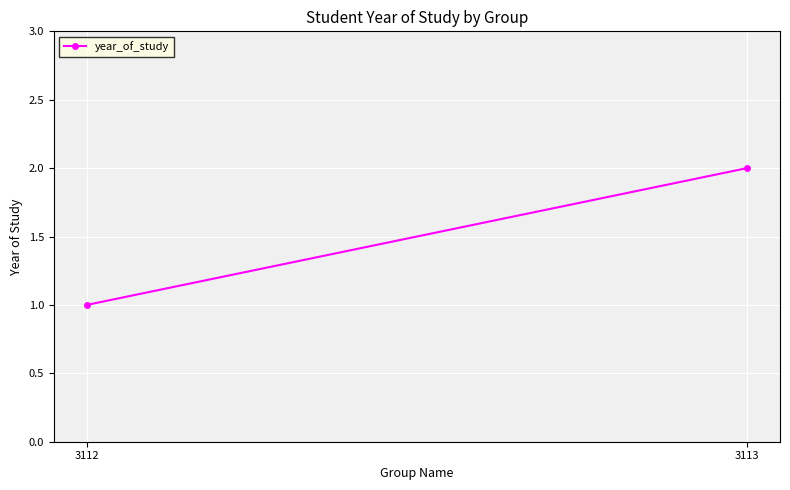

What is the value of the 1st point from the left?

1